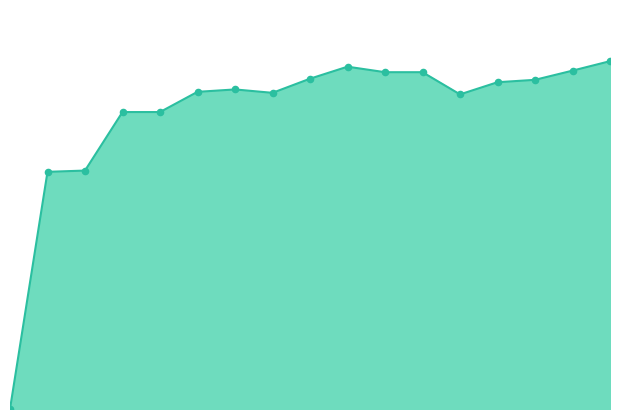

How many lines are shown in the chart?

1